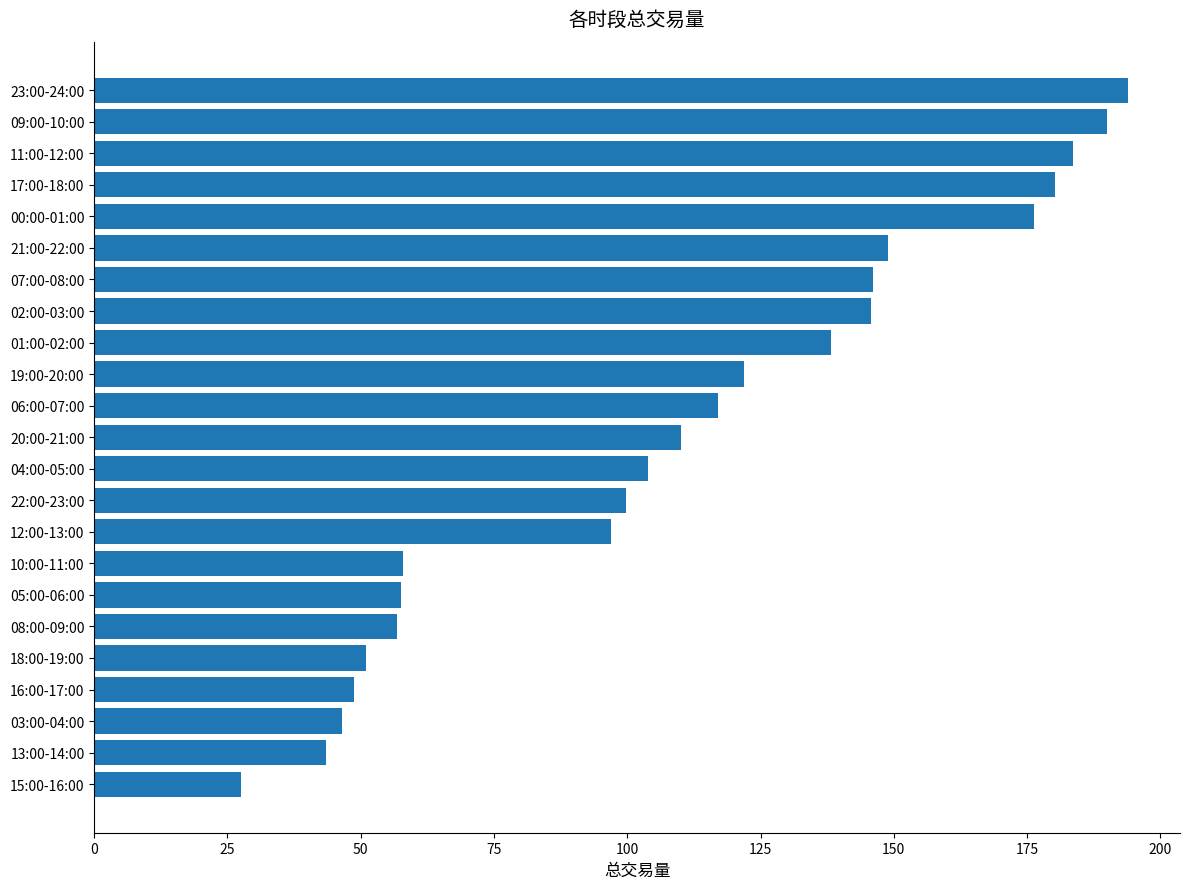

How many bars are there in total?

23